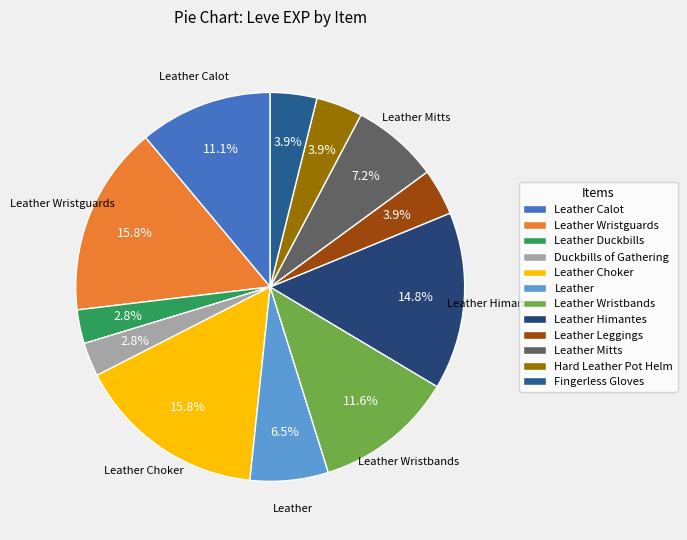

Is there any slice that represents more than half of the pie?

No